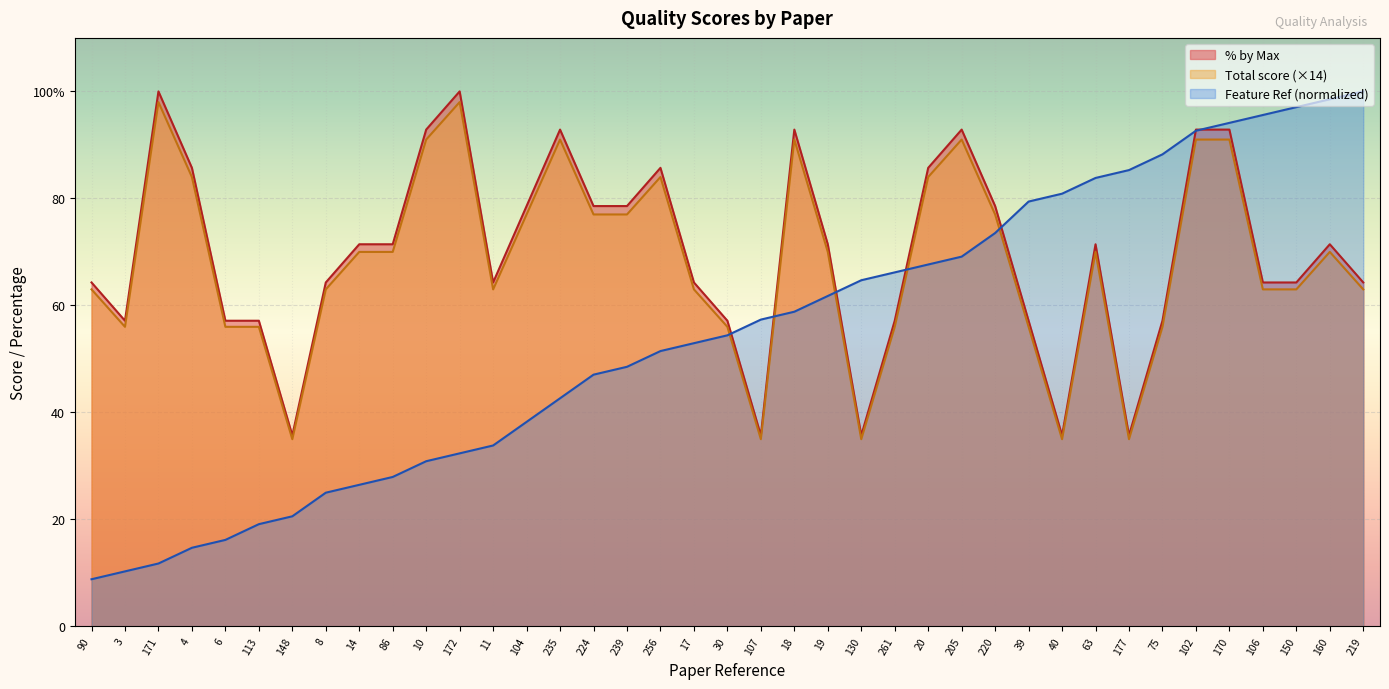

What are all the series names shown in the legend?

% by Max, Total score (×14), Feature Ref (normalized)